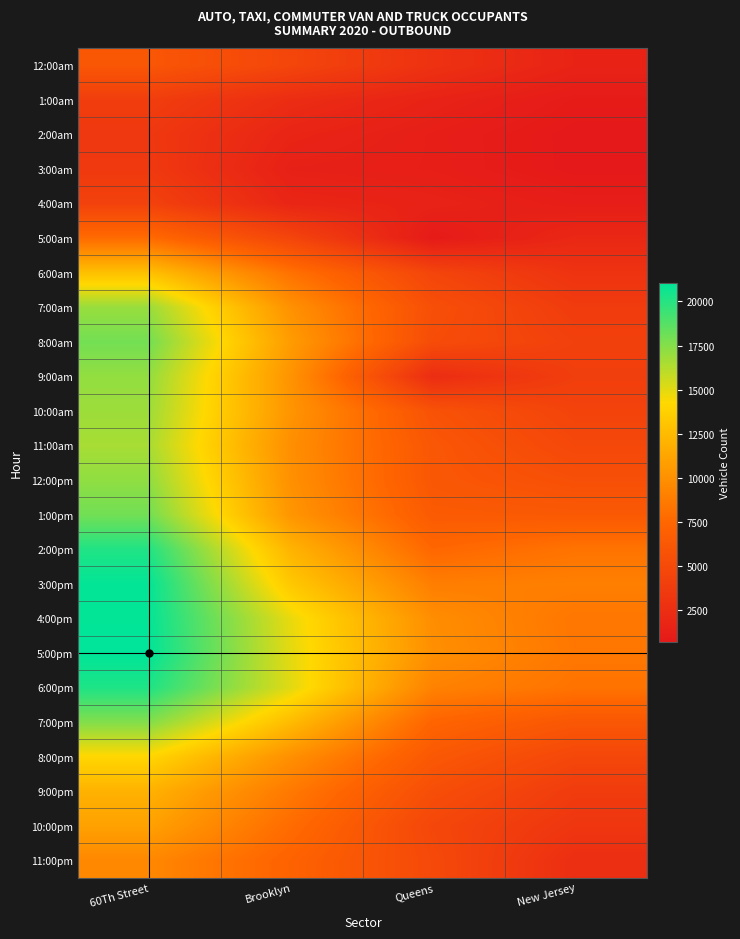

Count the number of categories in the chart.

4